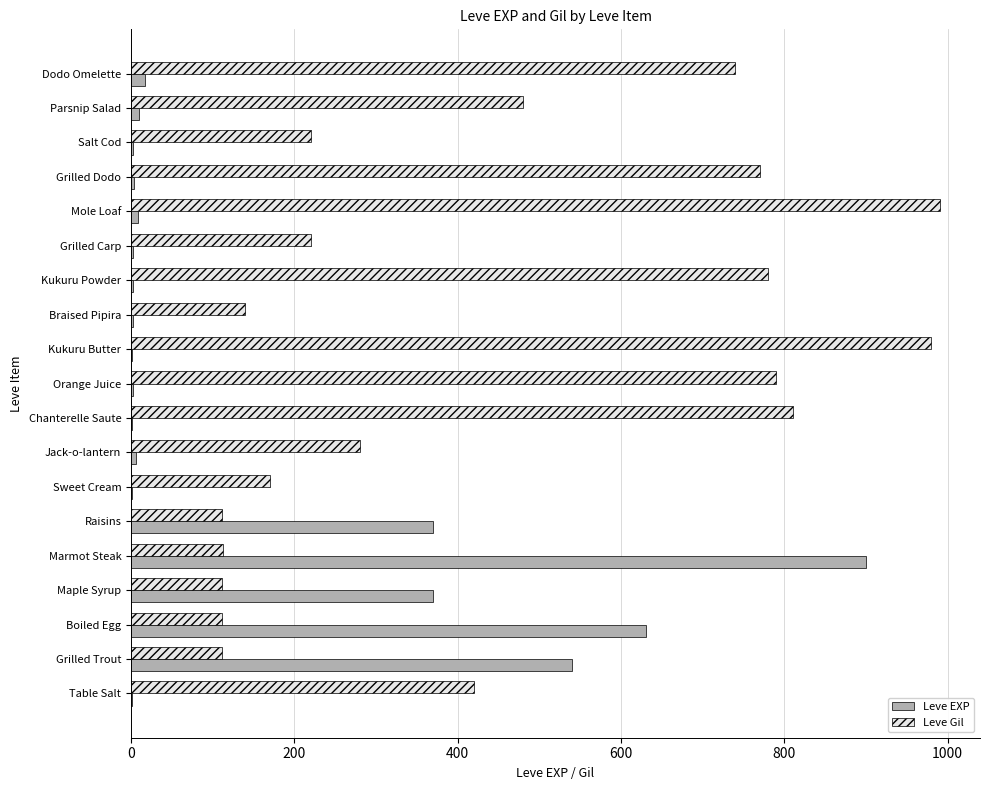

Is the value of Leve EXP at Grilled Trout greater than the value of Leve Gil at Parsnip Salad?

Yes